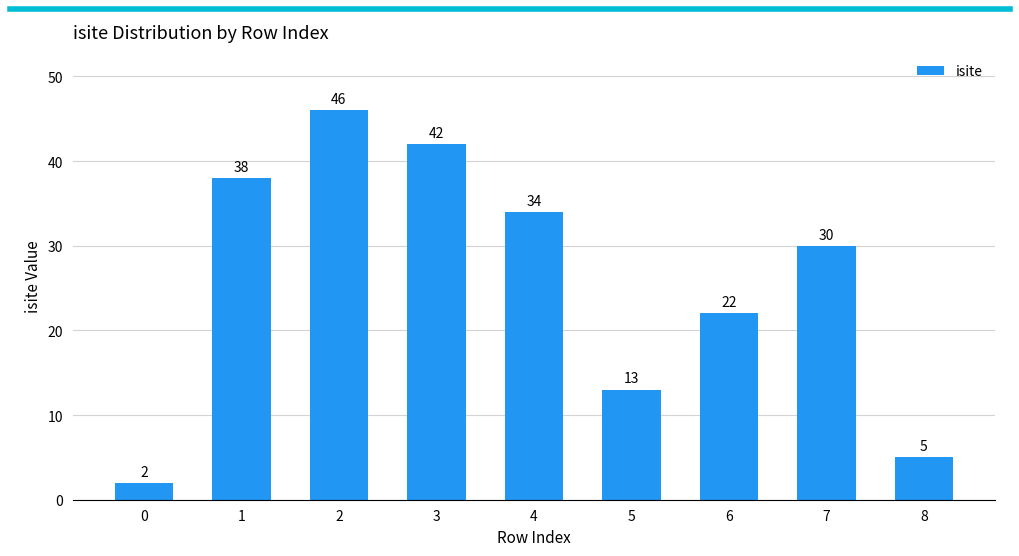

At which label does the data first exceed 30?

1